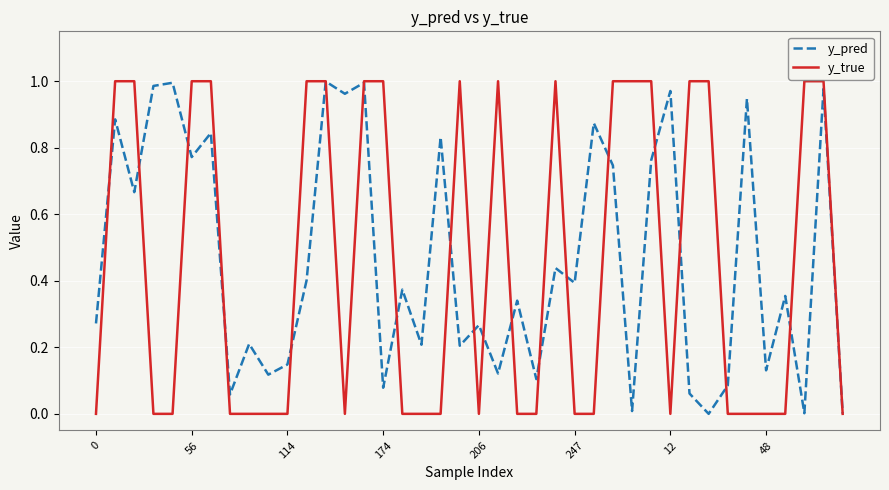

List the series in order of their overall mean, lowest first.

y_true, y_pred